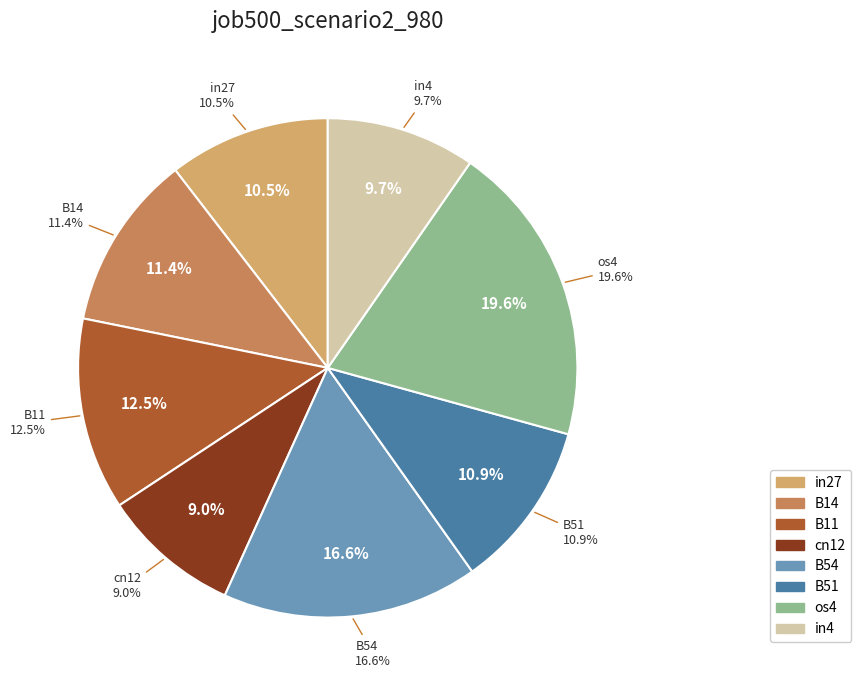

Is it true that B54 is 2% of the pie?

False